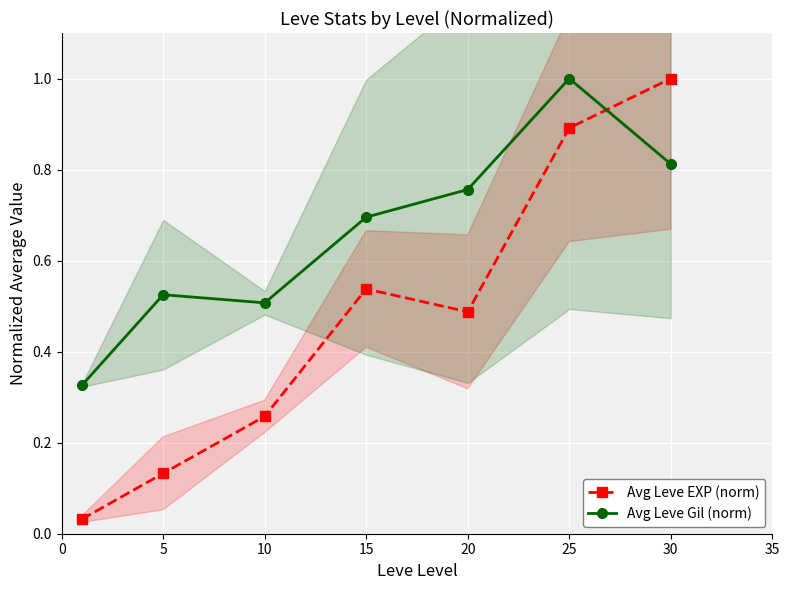

Where is the first local maximum for Avg Leve Gil (norm)?

5